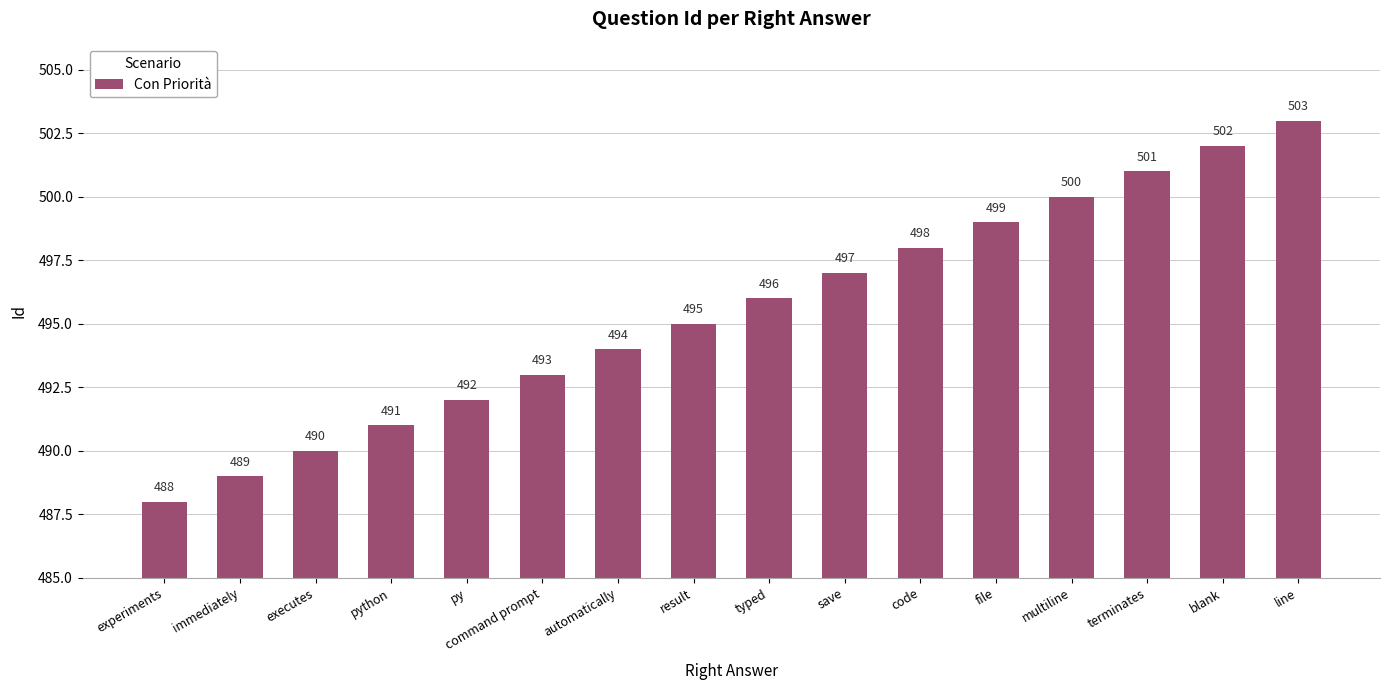

What is the difference between the maximum and minimum values?

15